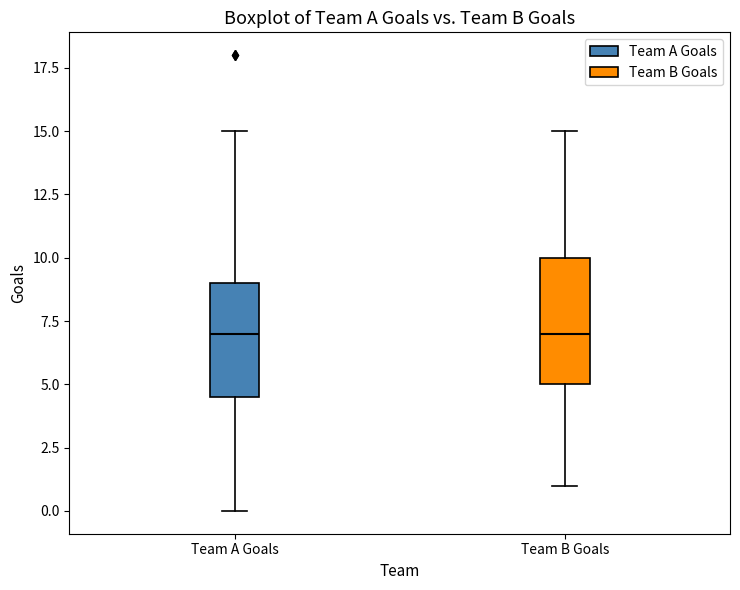

Comparing the boxes themselves (not the whiskers), which one is the tallest?

Team B Goals